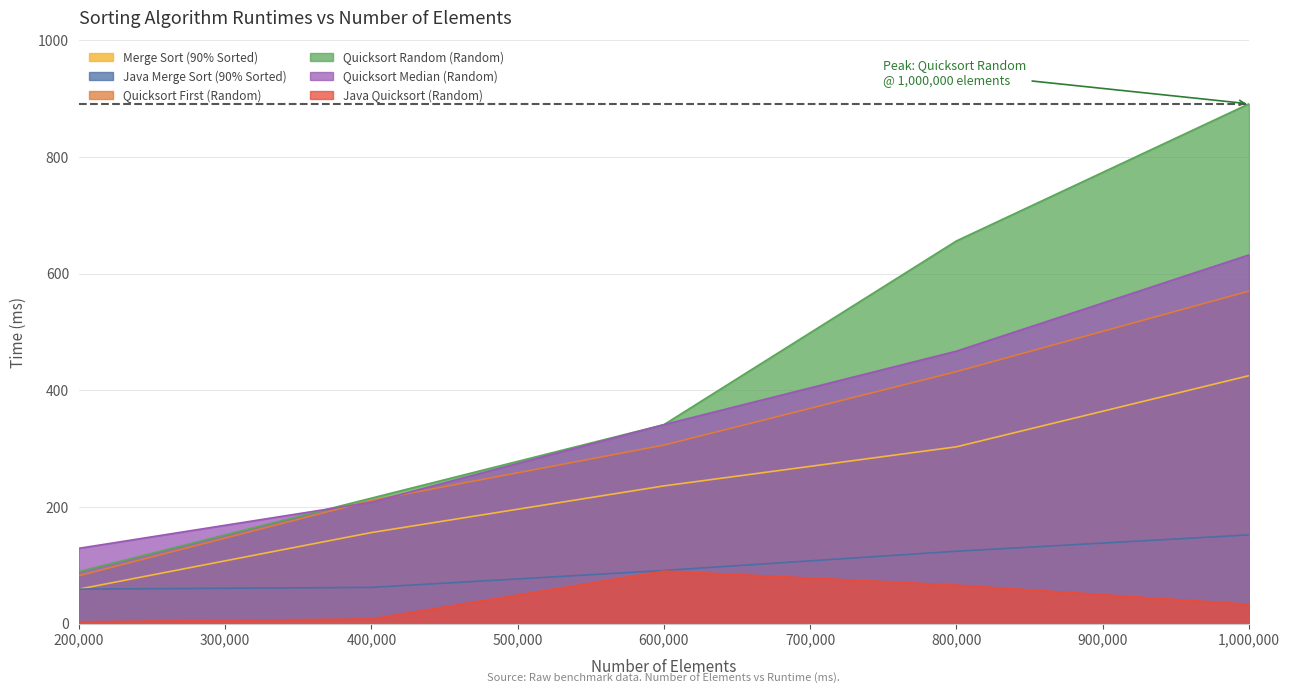

What is the difference between the second highest and second lowest values in the Quicksort Median (Random) series?

259